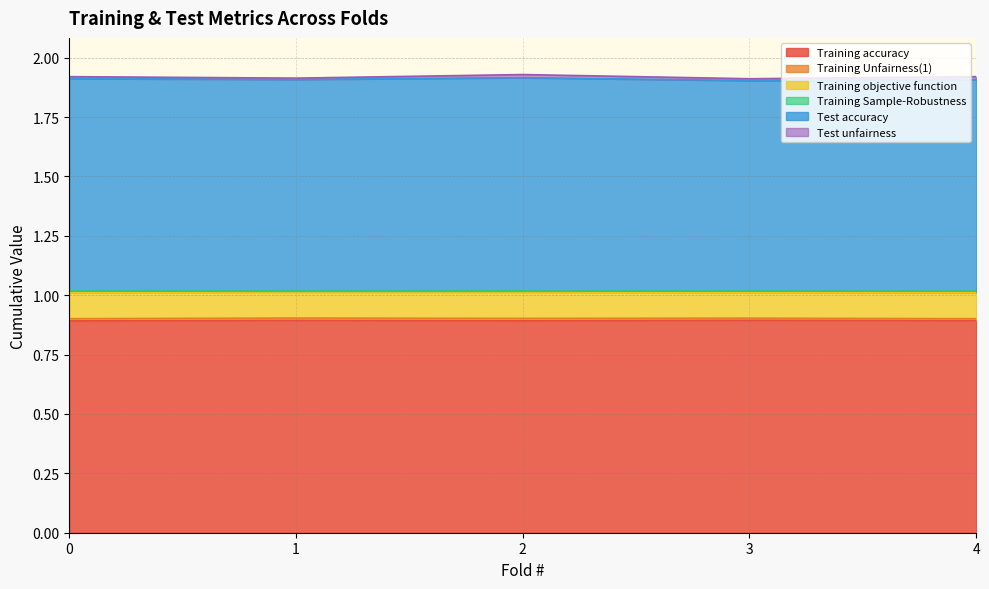

Which series has the largest total across all categories?

Test accuracy